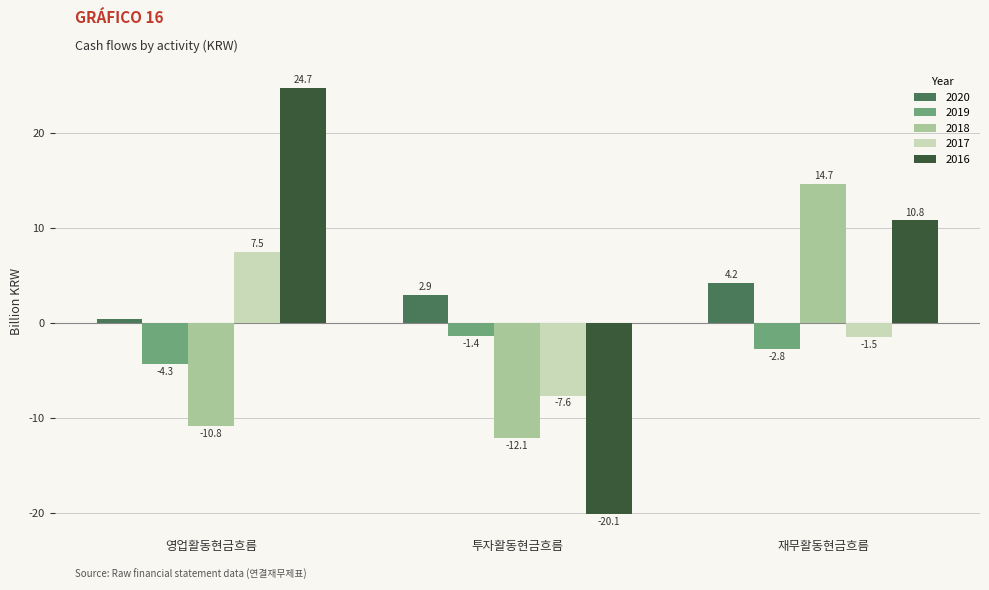

Which series has the widest spread of values?

2016